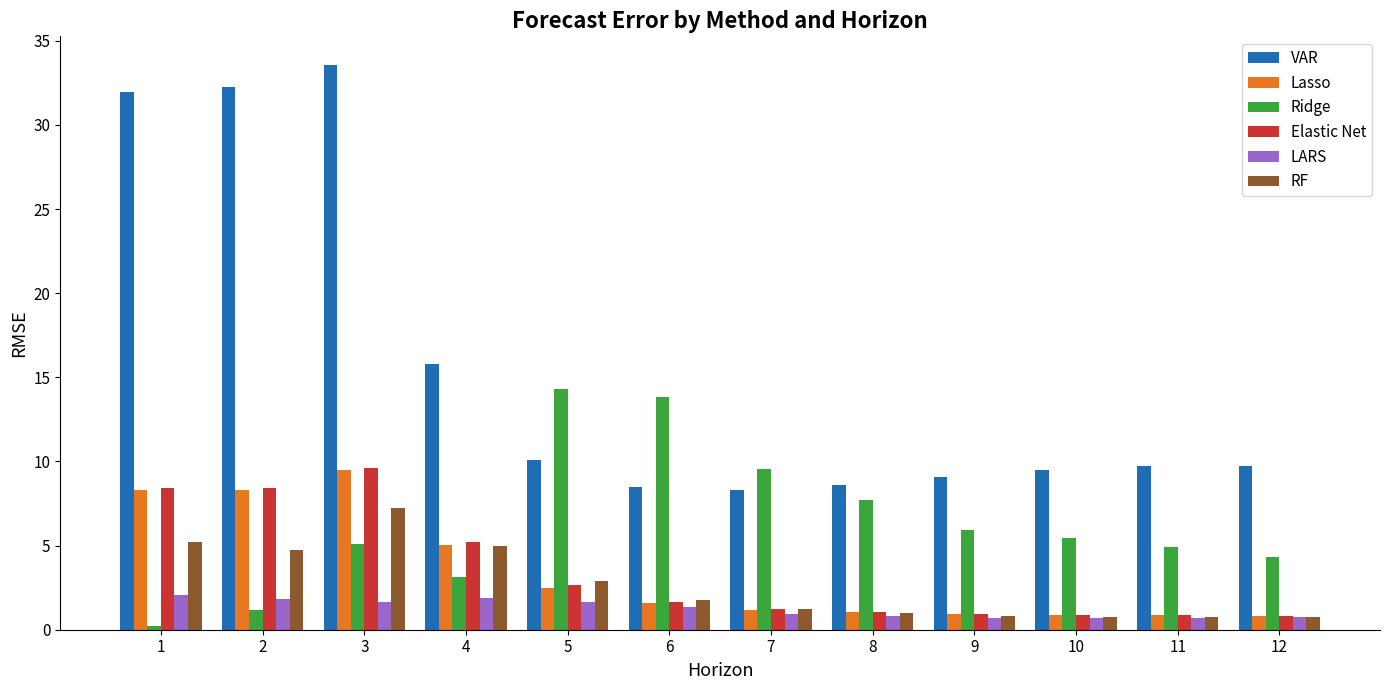

True or false: Lasso has a value of 12.6 at 2.

False